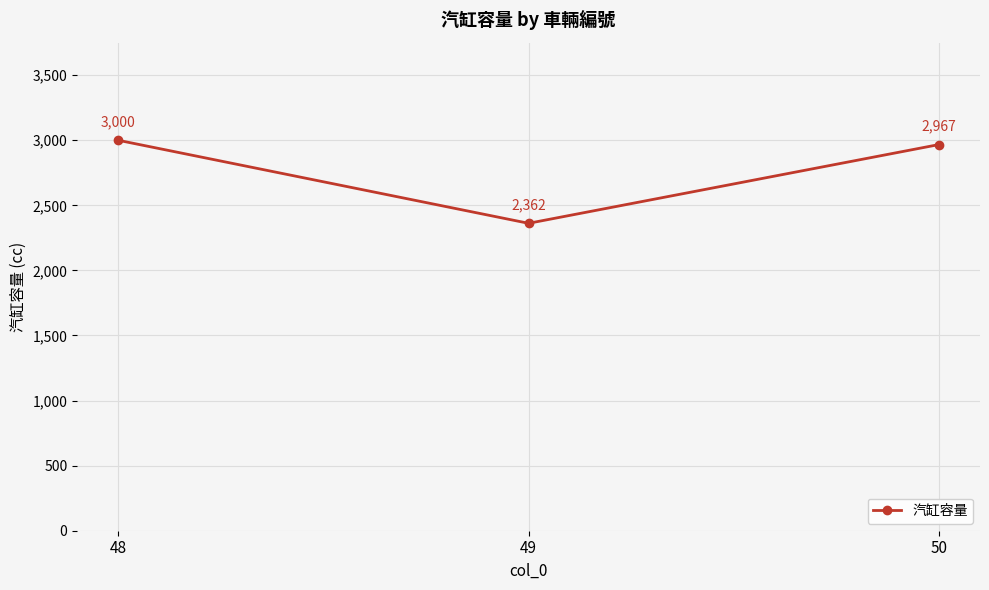

Is it true that the value at 49 is 1469?

False